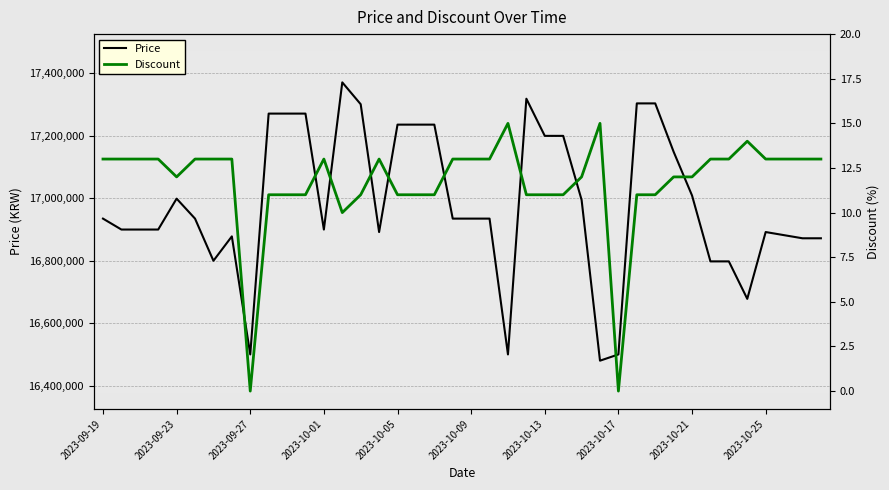

How many series are shown in this chart?

2